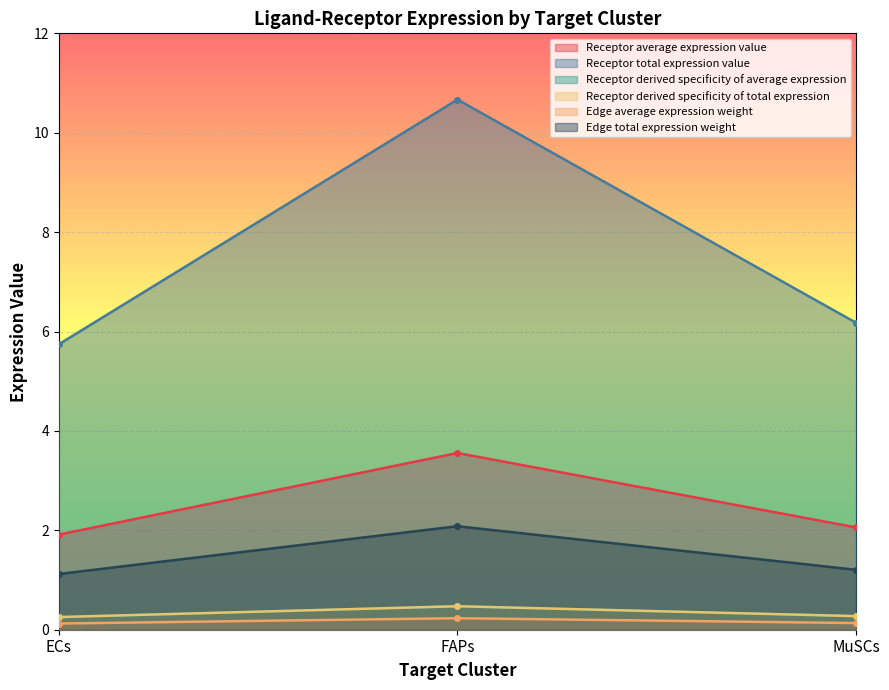

Reading right to left, extract all data points from this chart.

Receptor average expression value: MuSCs=0.1	FAPs=0.2	ECs=0.1
Receptor total expression value: MuSCs=2.1	FAPs=3.6	ECs=1.9
Receptor derived specificity of average expression: MuSCs=6.2	FAPs=10.7	ECs=5.7
Receptor derived specificity of total expression: MuSCs=0.3	FAPs=0.5	ECs=0.3
Edge average expression weight: MuSCs=0.3	FAPs=0.5	ECs=0.3
Edge total expression weight: MuSCs=1.2	FAPs=2.1	ECs=1.1